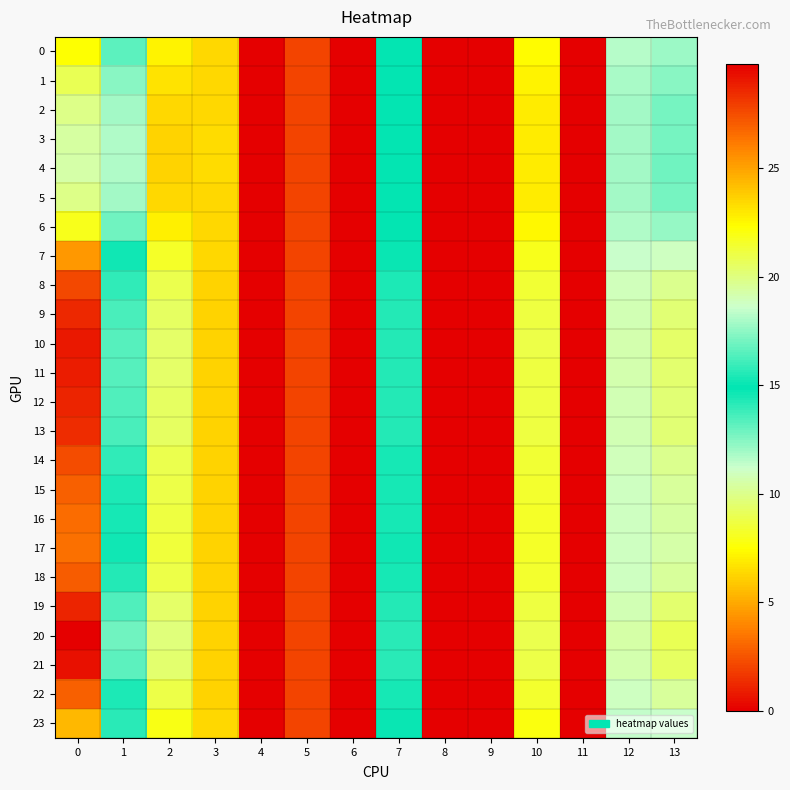

What is the greatest value displayed?

29.8